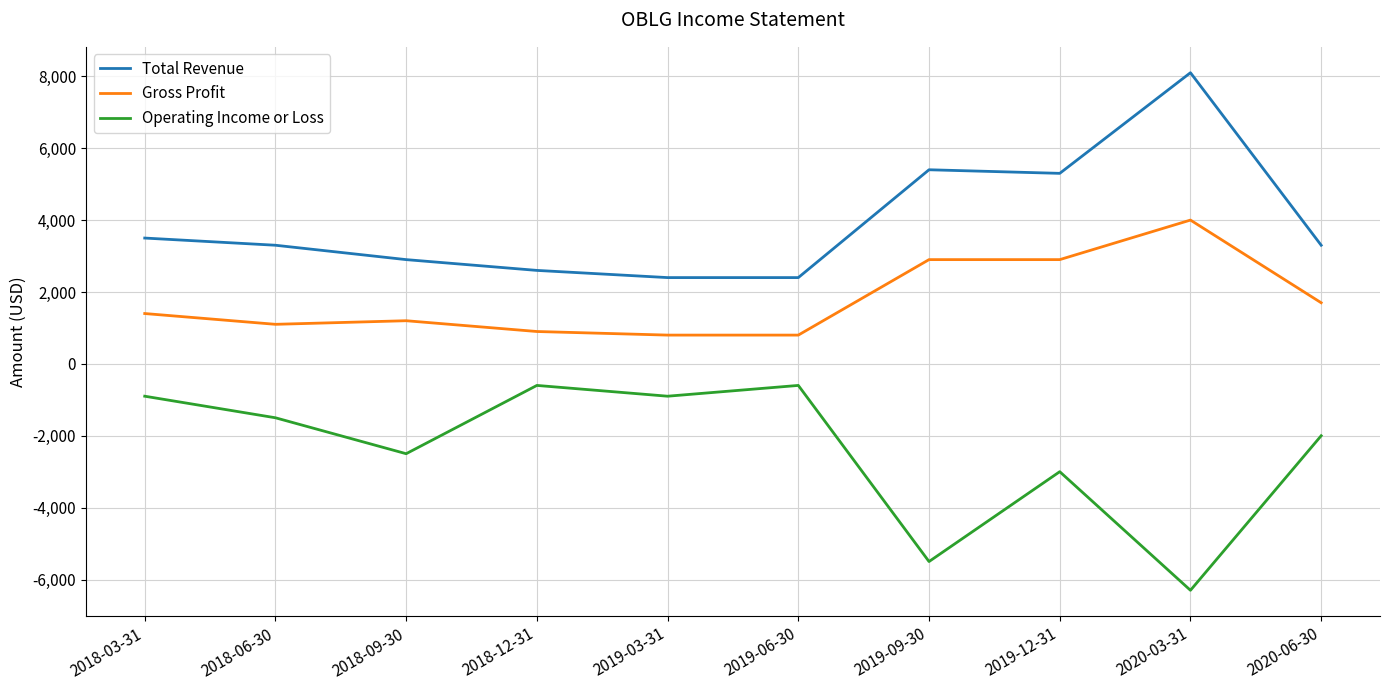

True or false: Total Revenue and Gross Profit cross at least once.

False